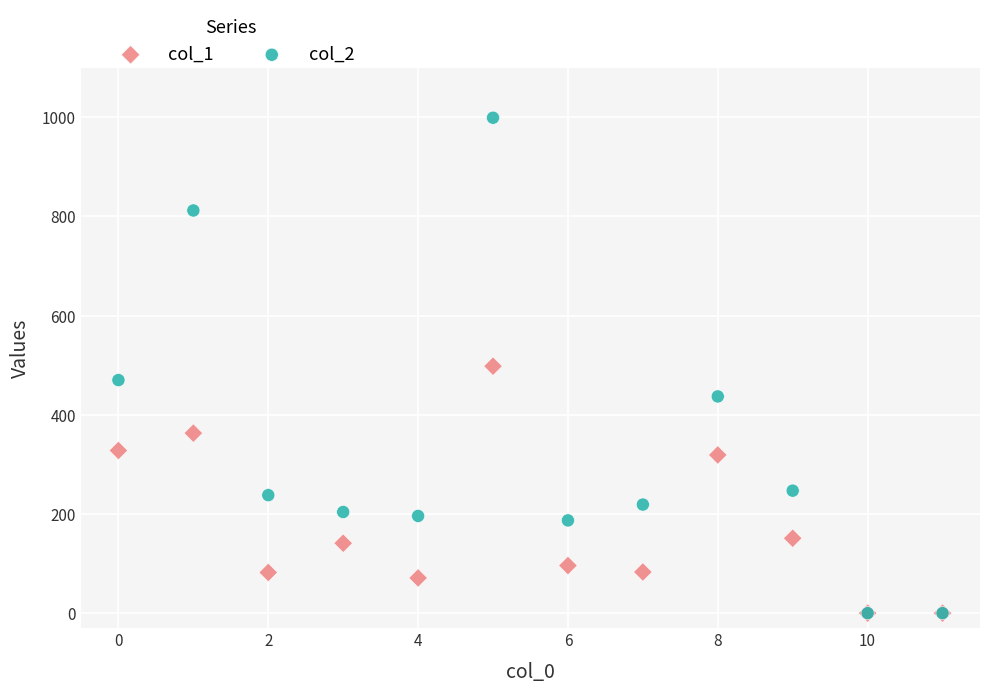

What are all the series names shown in the legend?

col_1, col_2